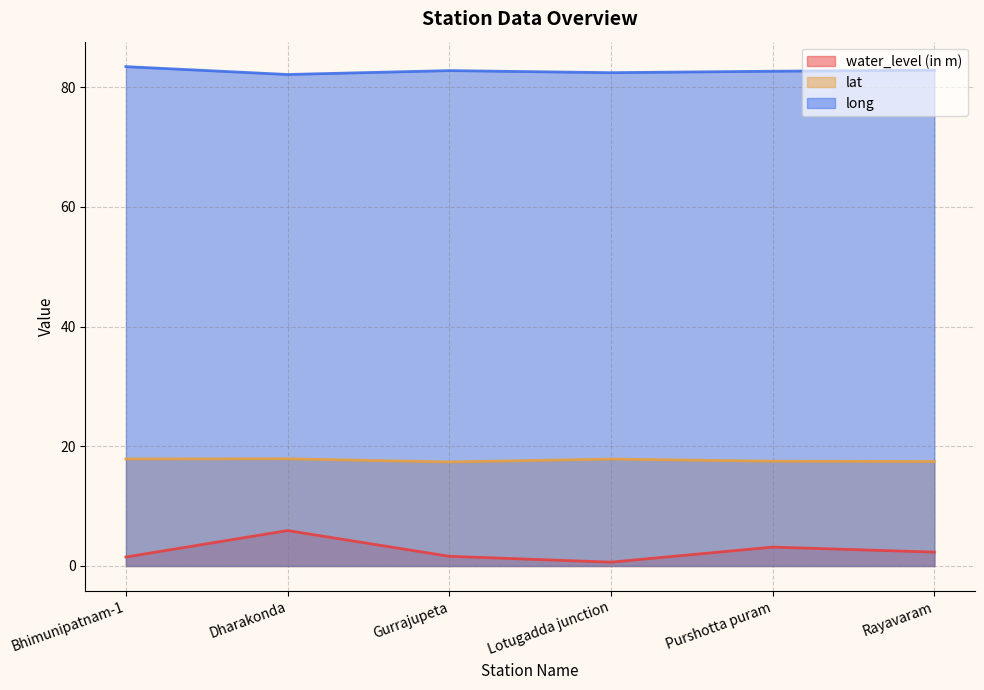

True or false: lat and long intersect in this chart.

False